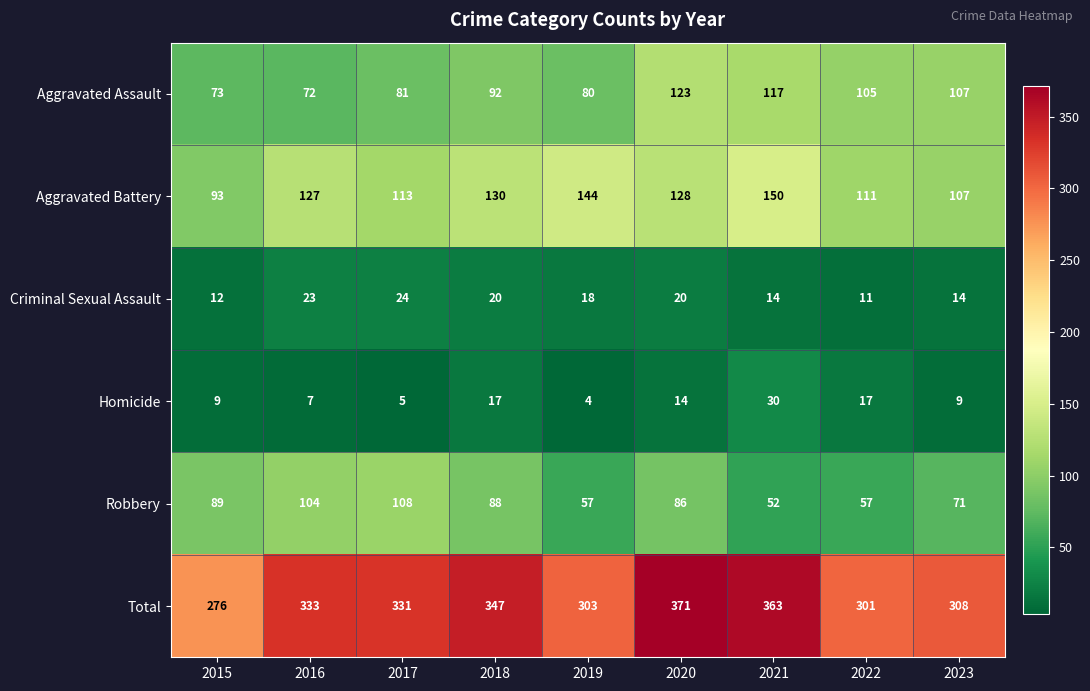

At how many categories does at least one series exceed 95?

9